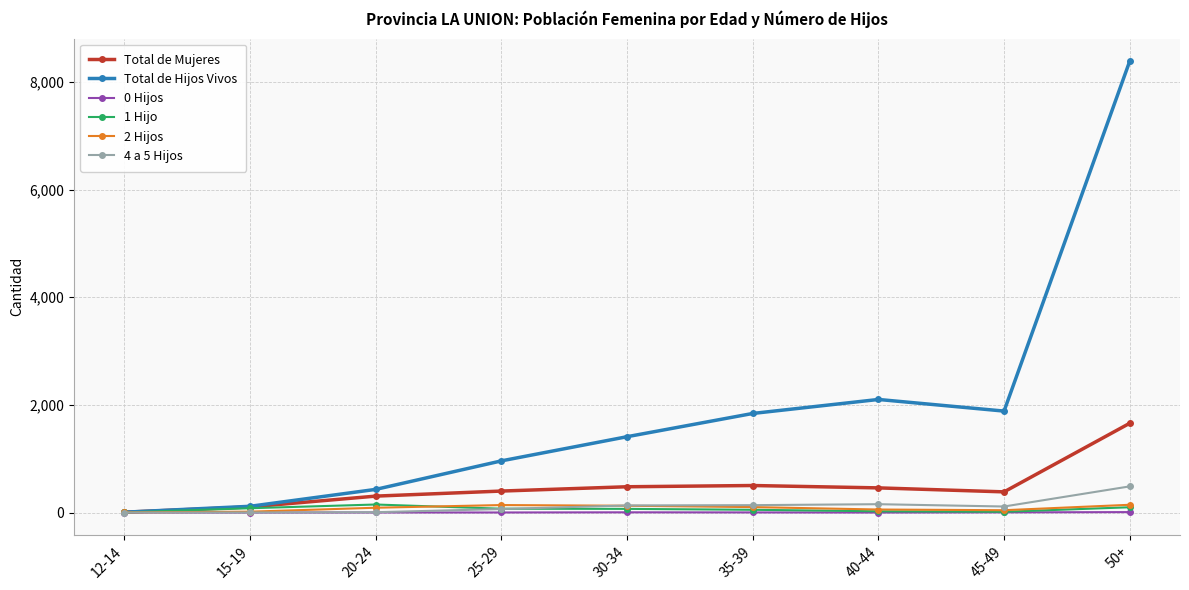

What are all the series names shown in the legend?

Total de Mujeres, Total de Hijos Vivos, 0 Hijos, 1 Hijo, 2 Hijos, 4 a 5 Hijos